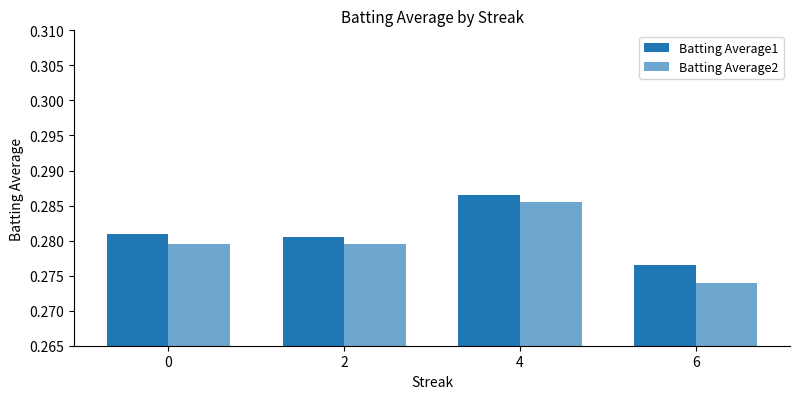

Where is Batting Average2 nearest to the value 0?

6